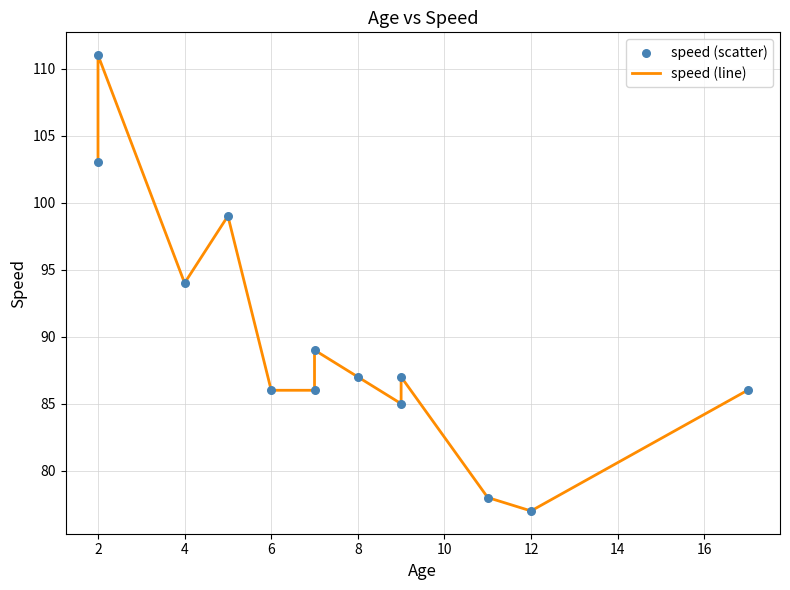

Which series contains the lowest Y value?

speed (line)